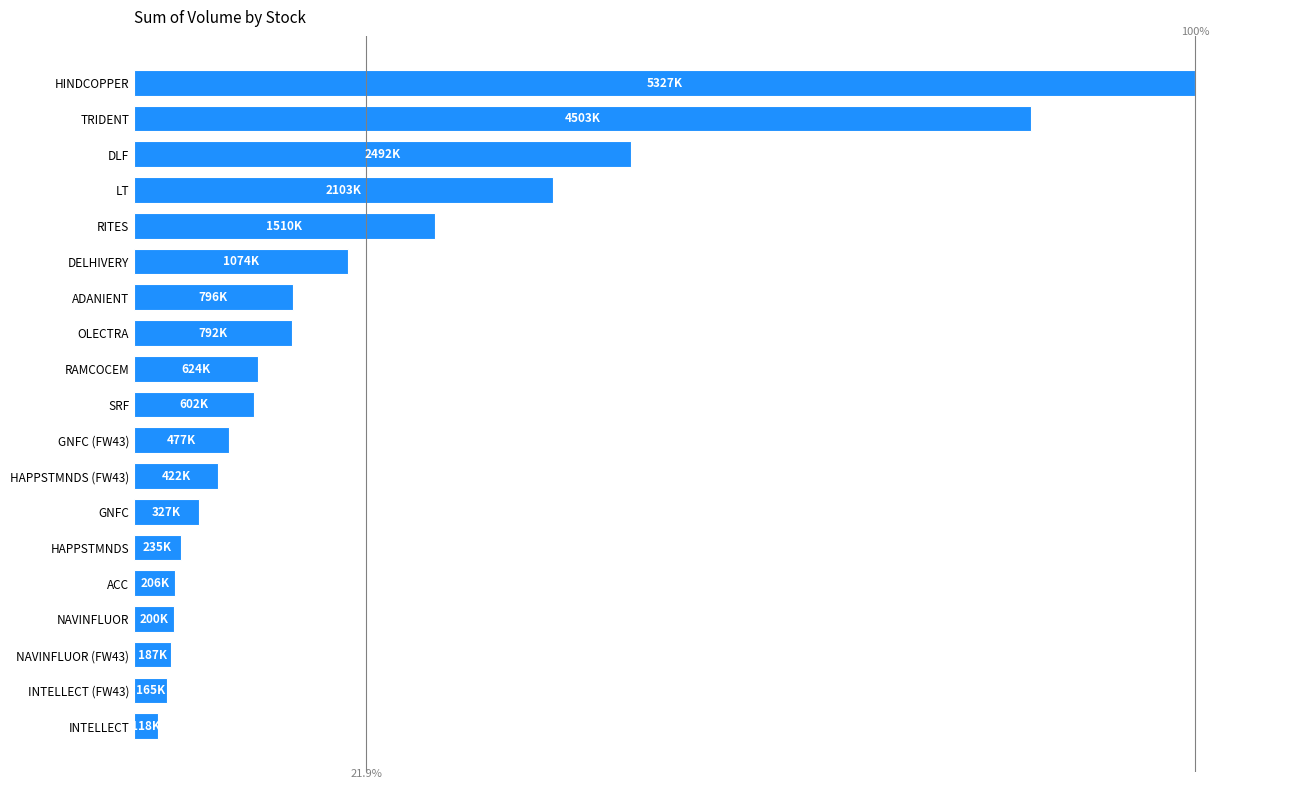

At which category does the chart reach its peak across all series?

HINDCOPPER